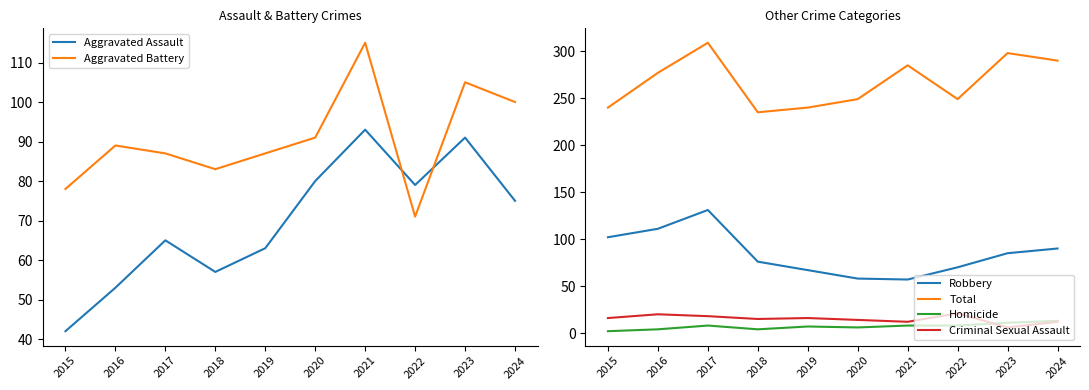

Rank the series at 2016 from highest to lowest value.

Total, Robbery, Aggravated Battery, Aggravated Assault, Criminal Sexual Assault, Homicide